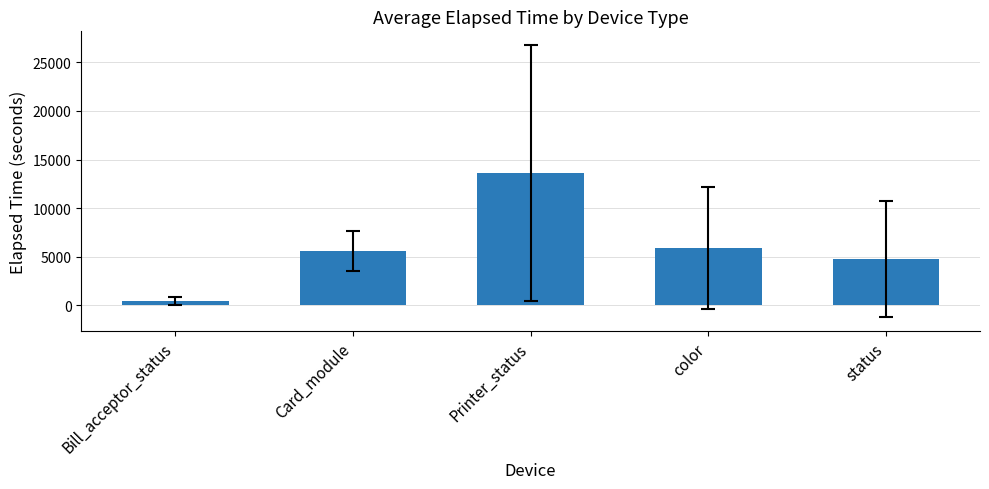

At which category does the chart reach its peak across all series?

Printer_status